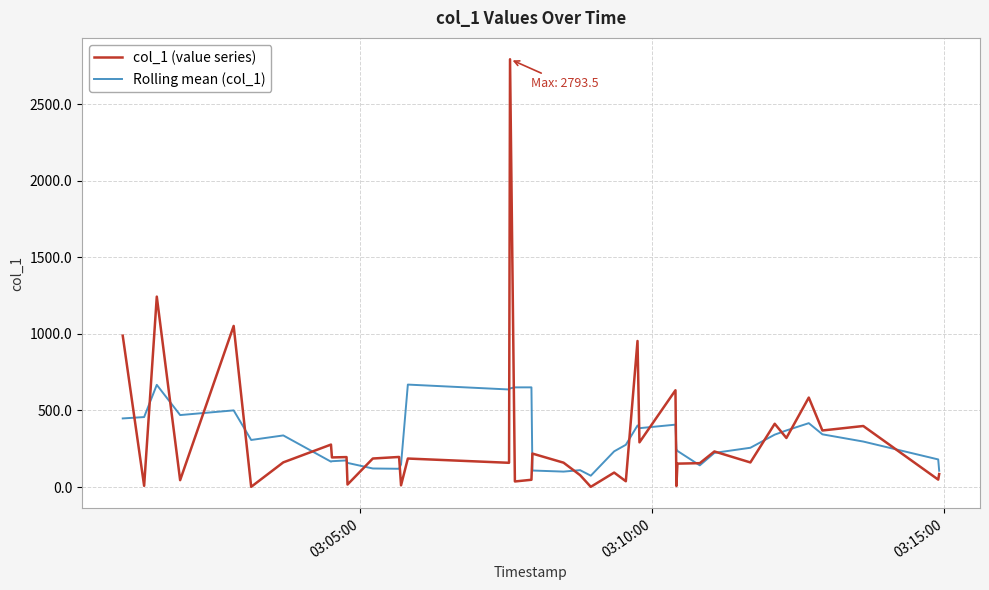

What is the highest value of the Rolling mean (col_1) series?

669.1